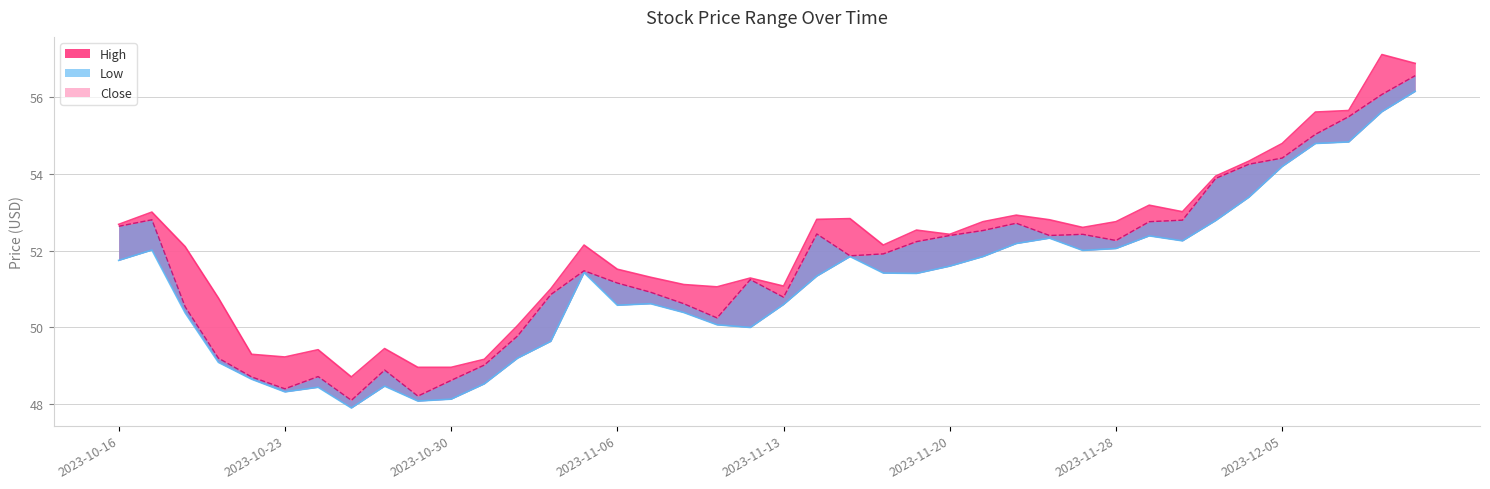

Reading right to left, extract all data points from this chart.

High: 2023-12-11=56.9	2023-12-08=57.1	2023-12-07=55.7	2023-12-06=55.6	2023-12-05=54.8	2023-12-04=54.3	2023-12-01=54.0	2023-11-30=53.0	2023-11-29=53.2	2023-11-28=52.8	2023-11-27=52.6	2023-11-24=52.8	2023-11-22=52.9	2023-11-21=52.8	2023-11-20=52.4	2023-11-17=52.5	2023-11-16=52.1	2023-11-15=52.8	2023-11-14=52.8	2023-11-13=51.1	2023-11-10=51.3	2023-11-09=51.1	2023-11-08=51.1	2023-11-07=51.3	2023-11-06=51.5	2023-11-03=52.1	2023-11-02=51.0	2023-11-01=50.0	2023-10-31=49.2	2023-10-30=49.0	2023-10-27=49.0	2023-10-26=49.5	2023-10-25=48.7	2023-10-24=49.4	2023-10-23=49.2	2023-10-20=49.3	2023-10-19=50.8	2023-10-18=52.1	2023-10-17=53.0	2023-10-16=52.7
Close: 2023-12-11=56.6	2023-12-08=56.1	2023-12-07=55.5	2023-12-06=55.0	2023-12-05=54.4	2023-12-04=54.3	2023-12-01=53.9	2023-11-30=52.8	2023-11-29=52.8	2023-11-28=52.3	2023-11-27=52.4	2023-11-24=52.4	2023-11-22=52.7	2023-11-21=52.5	2023-11-20=52.4	2023-11-17=52.2	2023-11-16=51.9	2023-11-15=51.9	2023-11-14=52.4	2023-11-13=50.8	2023-11-10=51.2	2023-11-09=50.2	2023-11-08=50.6	2023-11-07=50.9	2023-11-06=51.2	2023-11-03=51.5	2023-11-02=50.9	2023-11-01=49.8	2023-10-31=49.0	2023-10-30=48.6	2023-10-27=48.2	2023-10-26=48.9	2023-10-25=48.1	2023-10-24=48.7	2023-10-23=48.4	2023-10-20=48.7	2023-10-19=49.2	2023-10-18=50.5	2023-10-17=52.8	2023-10-16=52.6
Low: 2023-12-11=56.2	2023-12-08=55.6	2023-12-07=54.8	2023-12-06=54.8	2023-12-05=54.2	2023-12-04=53.4	2023-12-01=52.8	2023-11-30=52.3	2023-11-29=52.4	2023-11-28=52.1	2023-11-27=52.0	2023-11-24=52.3	2023-11-22=52.2	2023-11-21=51.9	2023-11-20=51.6	2023-11-17=51.4	2023-11-16=51.4	2023-11-15=51.9	2023-11-14=51.3	2023-11-13=50.6	2023-11-10=50.0	2023-11-09=50.1	2023-11-08=50.4	2023-11-07=50.6	2023-11-06=50.6	2023-11-03=51.4	2023-11-02=49.6	2023-11-01=49.2	2023-10-31=48.5	2023-10-30=48.1	2023-10-27=48.1	2023-10-26=48.5	2023-10-25=47.9	2023-10-24=48.4	2023-10-23=48.3	2023-10-20=48.6	2023-10-19=49.1	2023-10-18=50.4	2023-10-17=52.0	2023-10-16=51.8